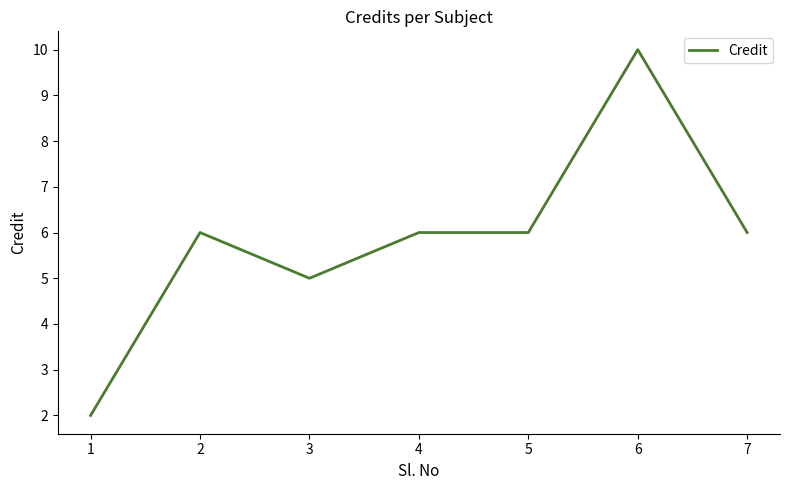

Is it true that the value at 1 is 2?

True